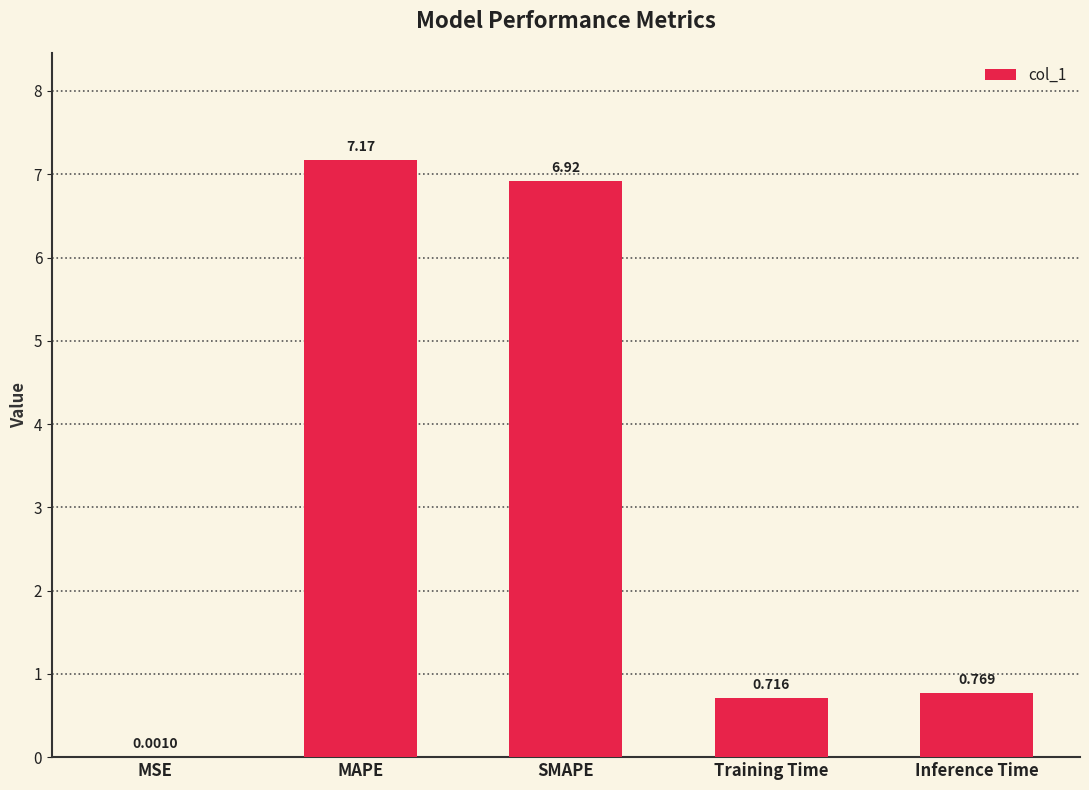

True or false: the data shows 3.9 at MAPE.

False